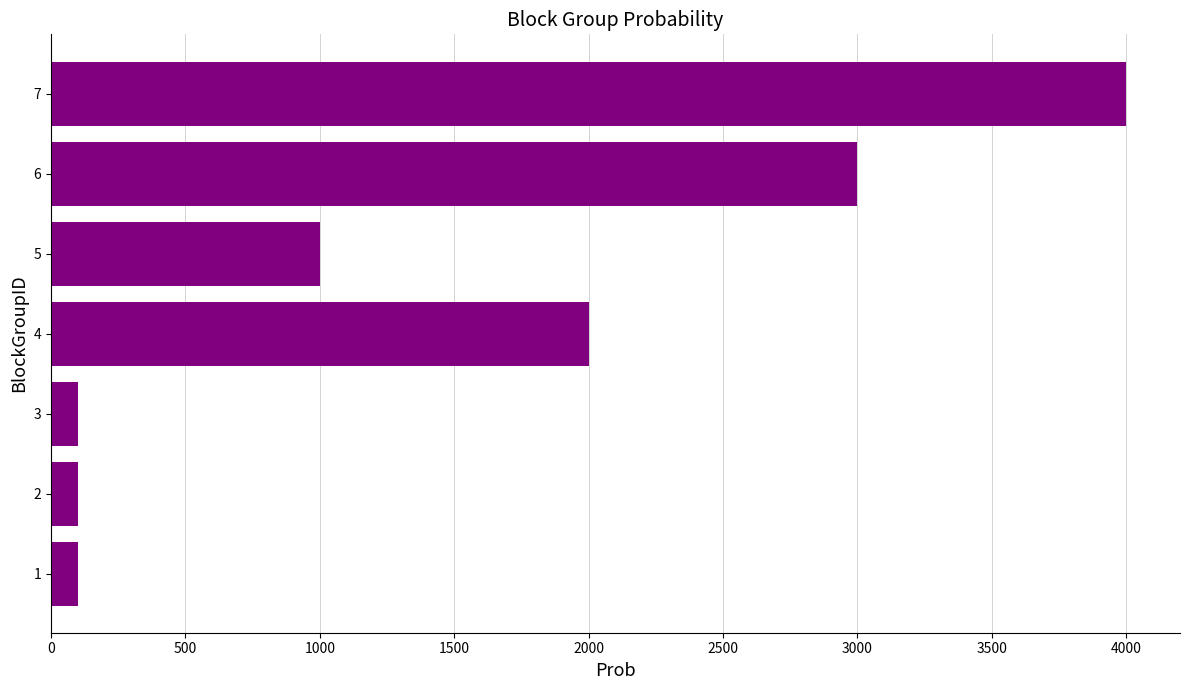

Is it true that the value at 7 is 1997?

False